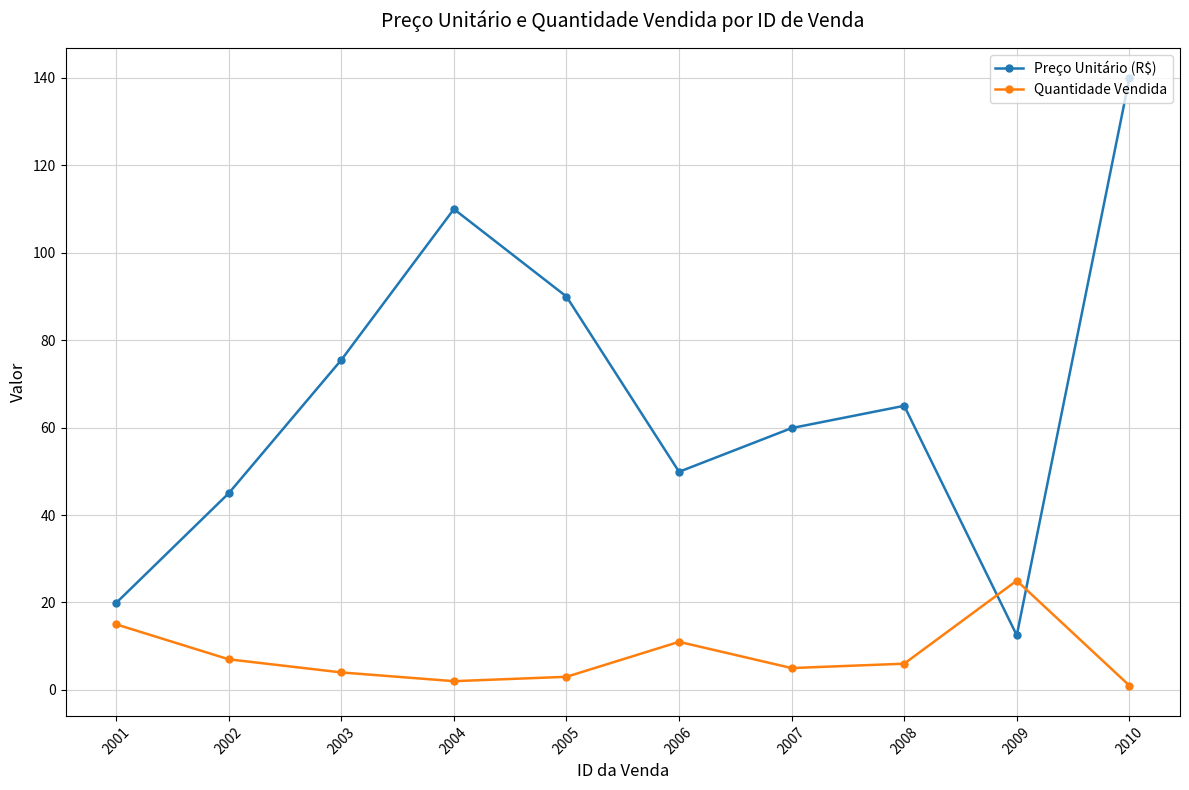

Where does the Quantidade Vendida series first go above 6?

2001